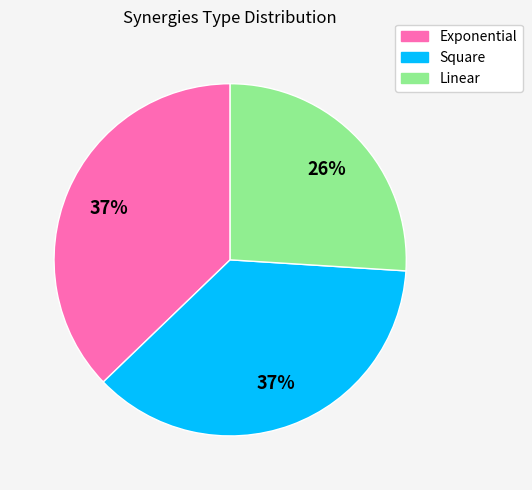

How many slices are in this pie chart?

3